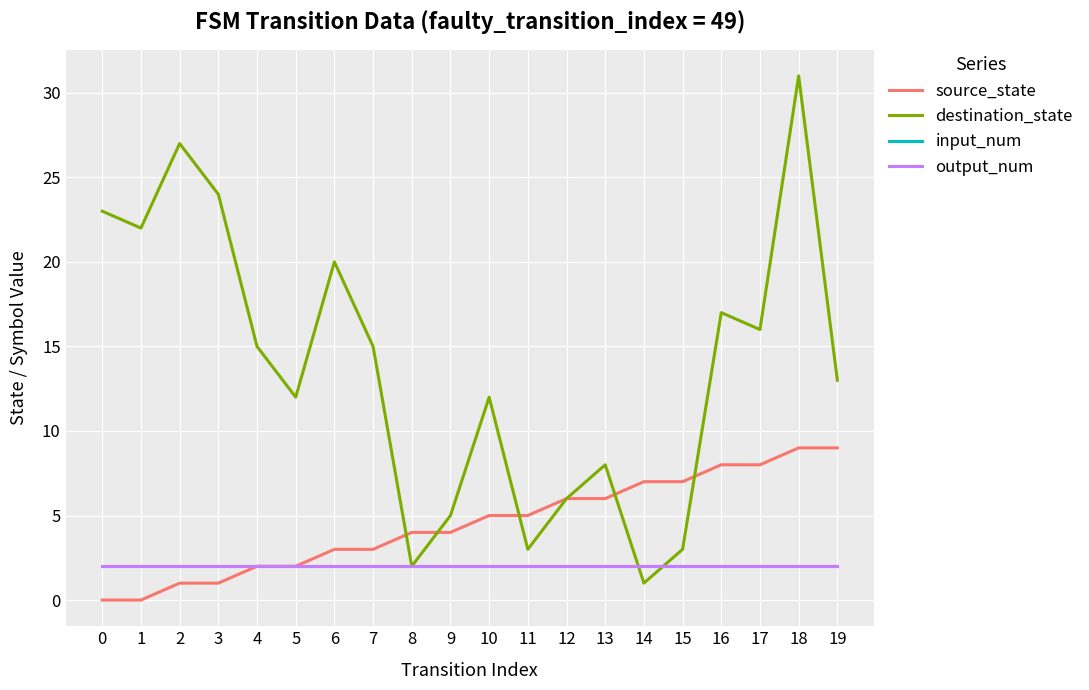

Reading left to right, extract all data points from this chart.

source_state: 0=0	1=0	2=1	3=1	4=2	5=2	6=3	7=3	8=4	9=4	10=5	11=5	12=6	13=6	14=7	15=7	16=8	17=8	18=9	19=9
destination_state: 0=23	1=22	2=27	3=24	4=15	5=12	6=20	7=15	8=2	9=5	10=12	11=3	12=6	13=8	14=1	15=3	16=17	17=16	18=31	19=13
input_num: 0=2	1=2	2=2	3=2	4=2	5=2	6=2	7=2	8=2	9=2	10=2	11=2	12=2	13=2	14=2	15=2	16=2	17=2	18=2	19=2
output_num: 0=2	1=2	2=2	3=2	4=2	5=2	6=2	7=2	8=2	9=2	10=2	11=2	12=2	13=2	14=2	15=2	16=2	17=2	18=2	19=2